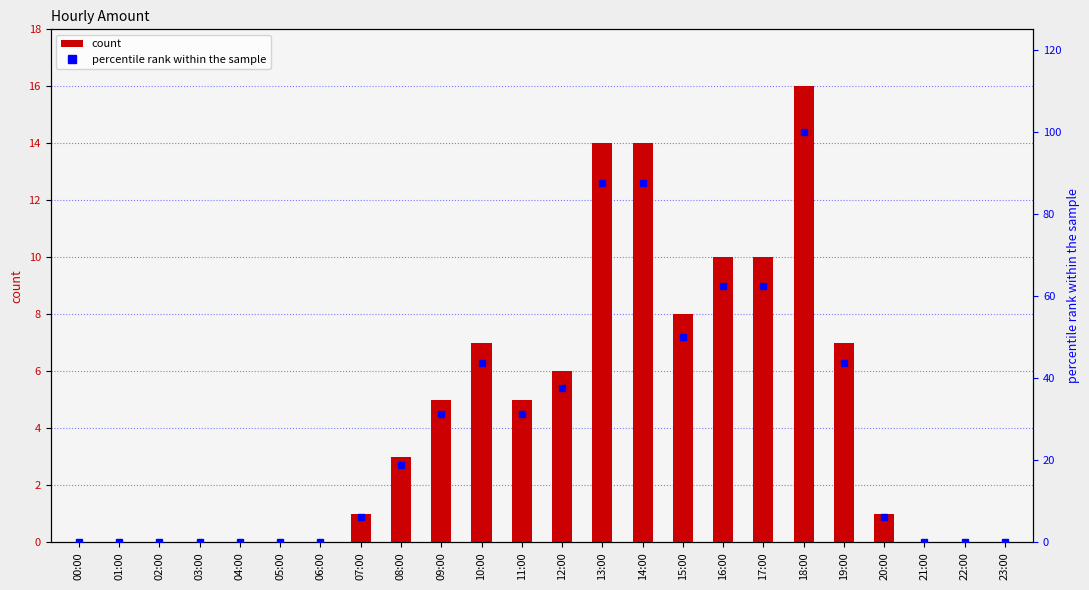

Reading left to right, transcribe all the data shown in this chart.

amount: 00:00=0.0	01:00=0.0	02:00=0.0	03:00=0.0	04:00=0.0	05:00=0.0	06:00=0.0	07:00=1.0	08:00=3.0	09:00=5.0	10:00=7.0	11:00=5.0	12:00=6.0	13:00=14.0	14:00=14.0	15:00=8.0	16:00=10.0	17:00=10.0	18:00=16.0	19:00=7.0	20:00=1.0	21:00=0.0	22:00=0.0	23:00=0.0
percentile rank within the sample: 00:00=0.0	01:00=0.0	02:00=0.0	03:00=0.0	04:00=0.0	05:00=0.0	06:00=0.0	07:00=6.2	08:00=18.8	09:00=31.2	10:00=43.8	11:00=31.2	12:00=37.5	13:00=87.5	14:00=87.5	15:00=50.0	16:00=62.5	17:00=62.5	18:00=100.0	19:00=43.8	20:00=6.2	21:00=0.0	22:00=0.0	23:00=0.0